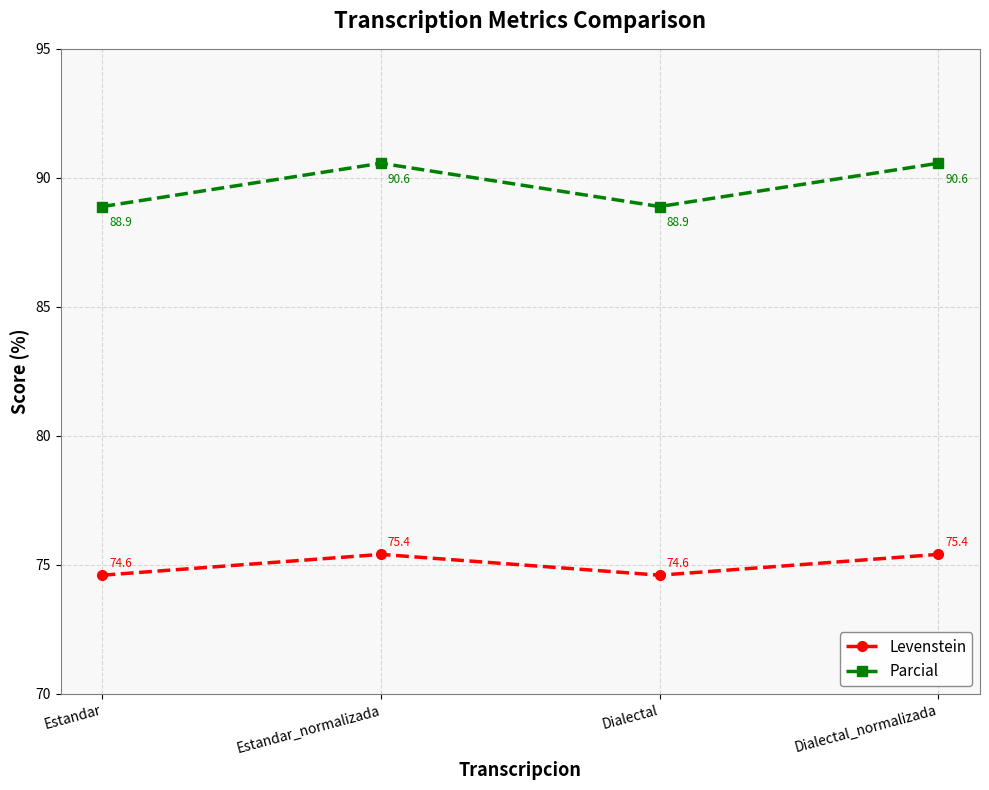

What are all the series names shown in the legend?

Levenstein, Parcial